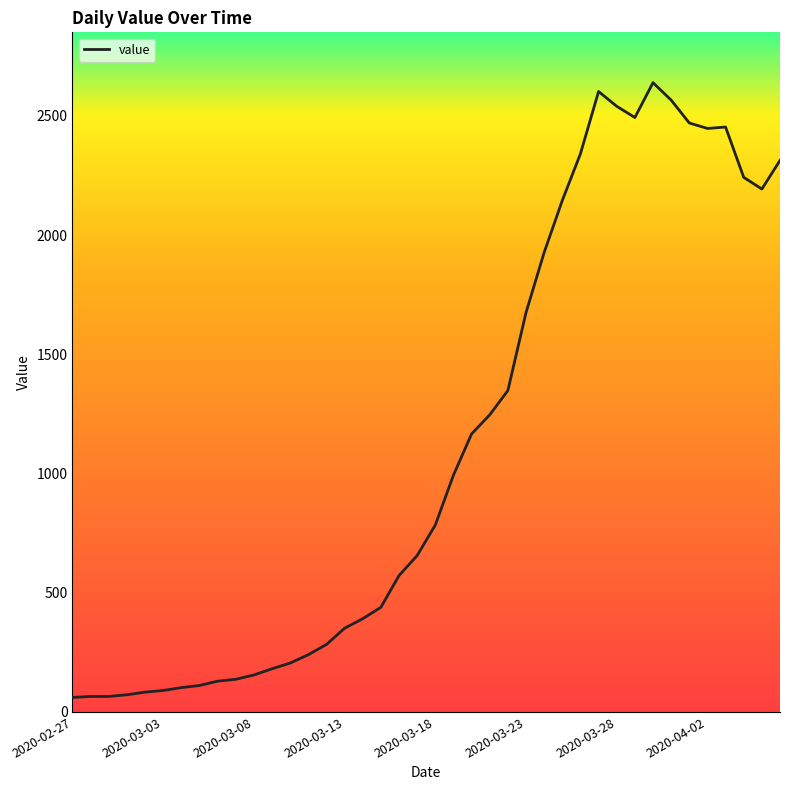

What is the difference between the maximum and minimum values?

2578